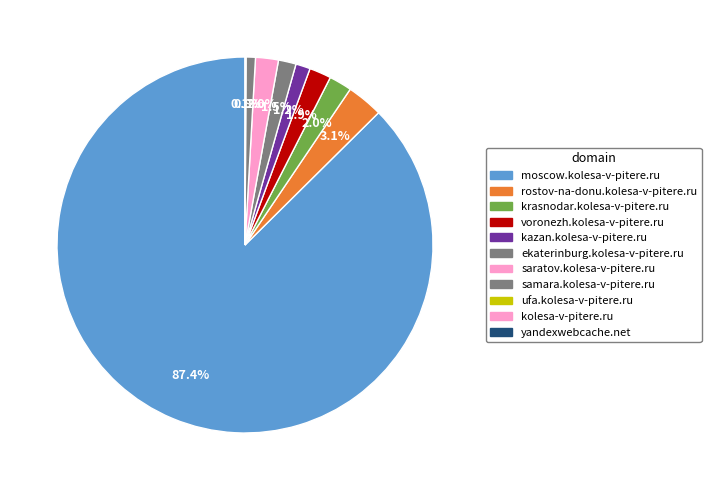

Does any single category account for the majority?

Yes